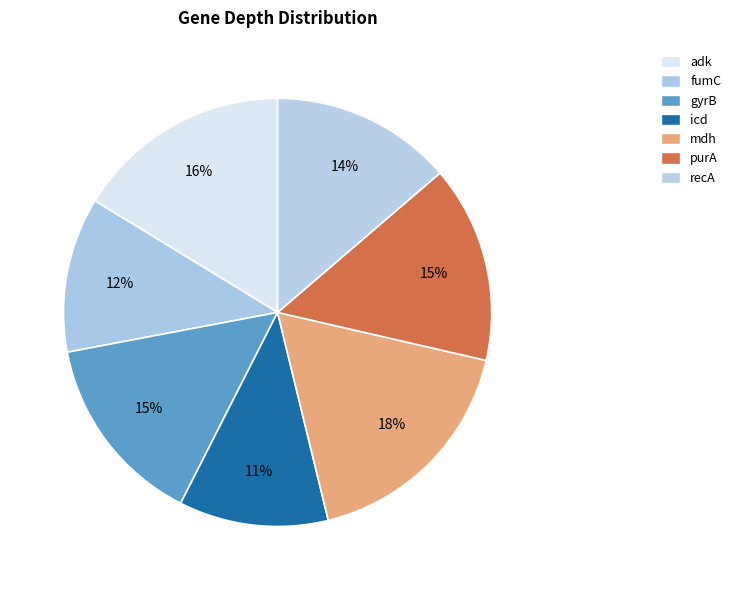

Do adk and gyrB together represent more than half of the pie?

No